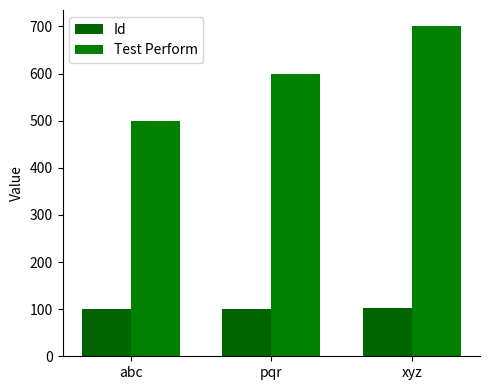

What is the difference between the Test Perform values at xyz and abc?

200